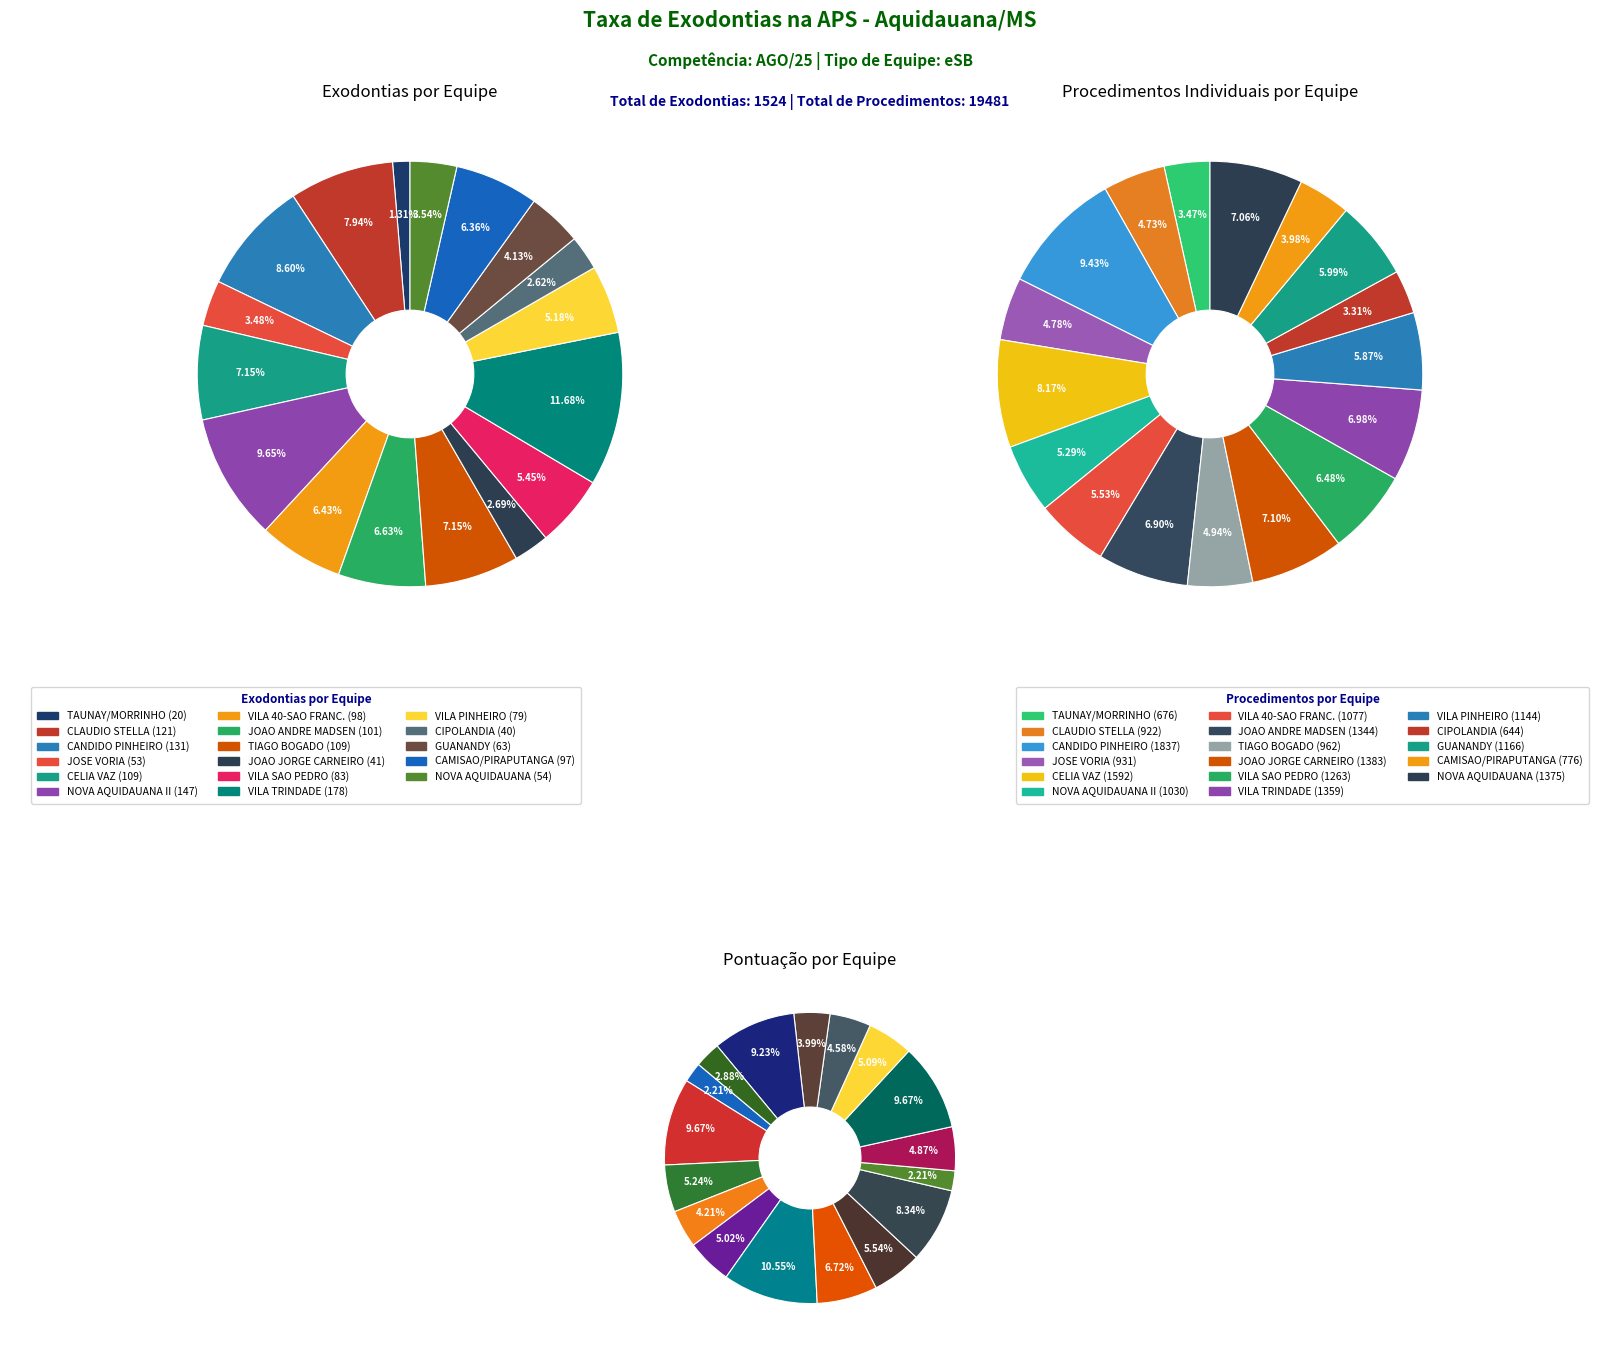

To the nearest percent, what is the combined percentage of 12 and 11?

13%